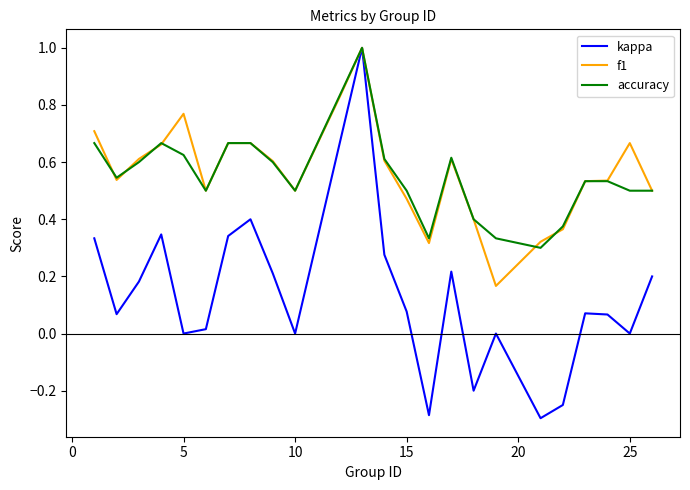

Which series has the largest range (max minus min)?

kappa